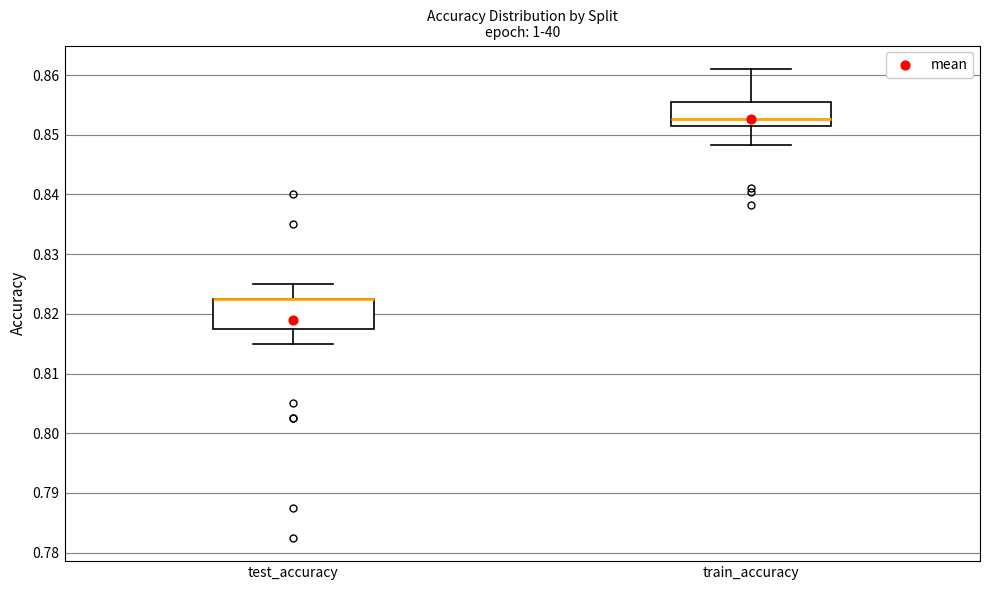

Reading left to right, transcribe this box plot: for each box, give where its median line is, the range the box spans, and where its two whiskers end, as read against the y-axis. The values are not printed on the chart, so give them approximately, as read against the axis.

test_accuracy: median 0.823 (drawn on the box's upper edge), box 0.817 to 0.823, whiskers 0.815 to 0.825
train_accuracy: median 0.853, box 0.851 to 0.856, whiskers 0.848 to 0.861